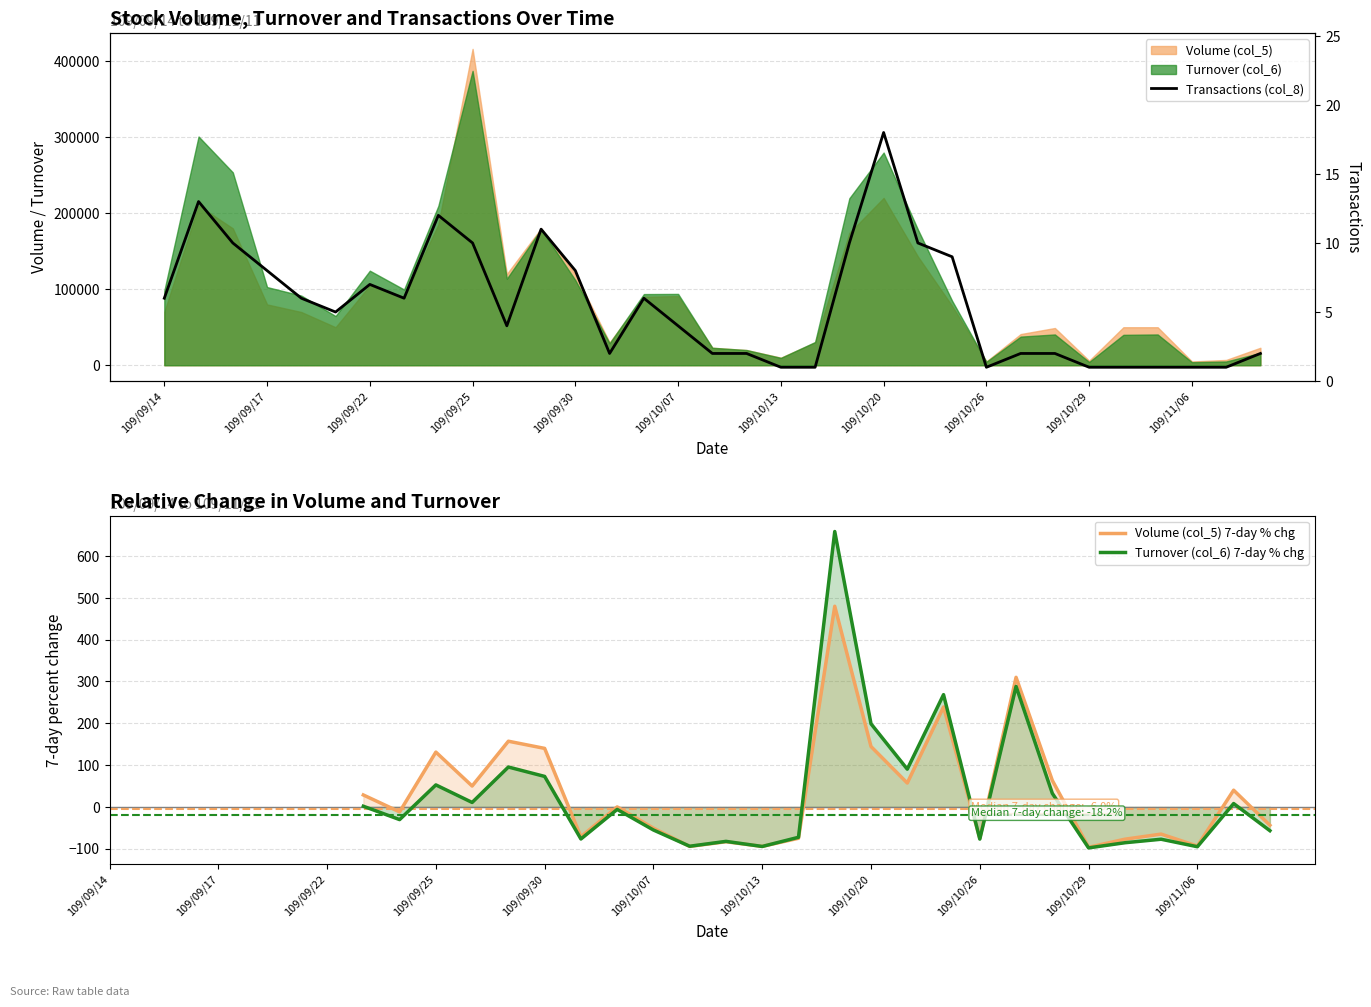

How many distinct data groups are displayed?

3